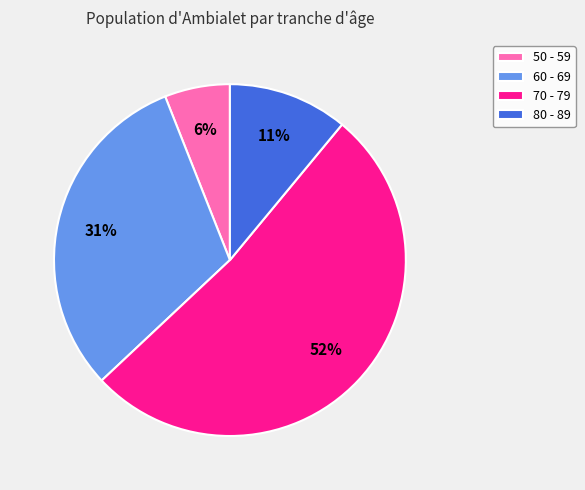

To the nearest percent, what percentage of the pie is 70 - 79?

52%